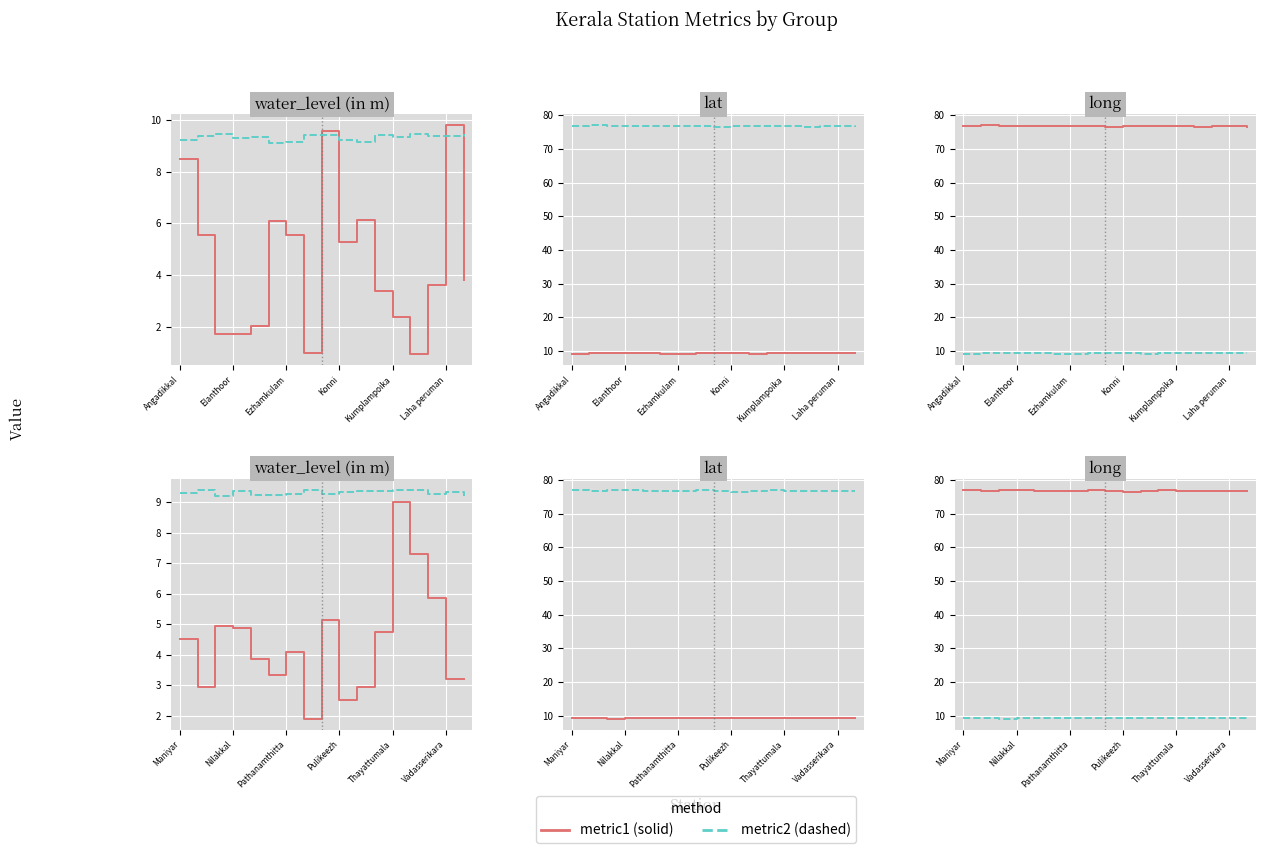

Between 11 and 13, which series saw the biggest shift?

water_level / metric1